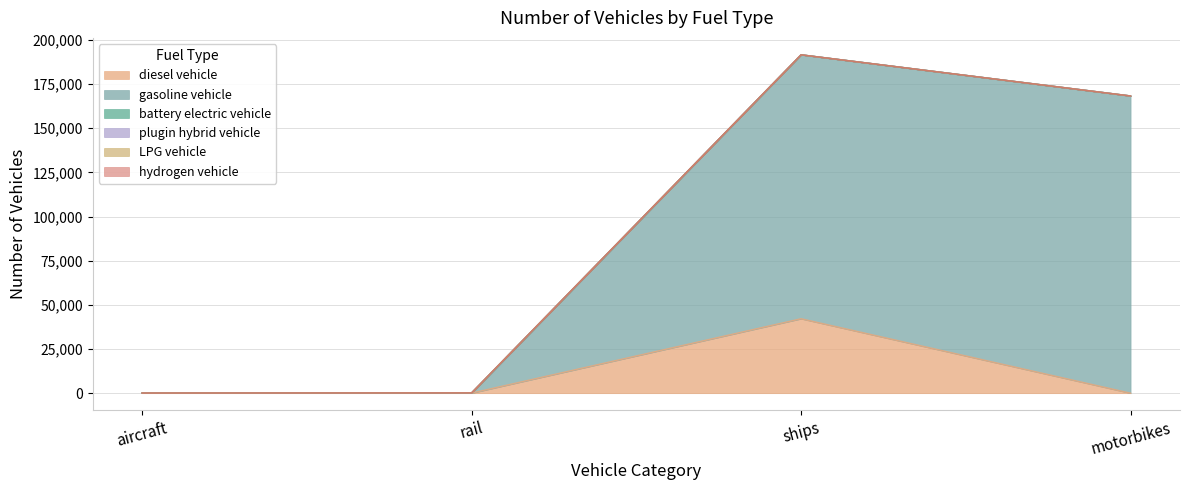

True or false: battery electric vehicle has more than 2 points higher than both neighbors.

False